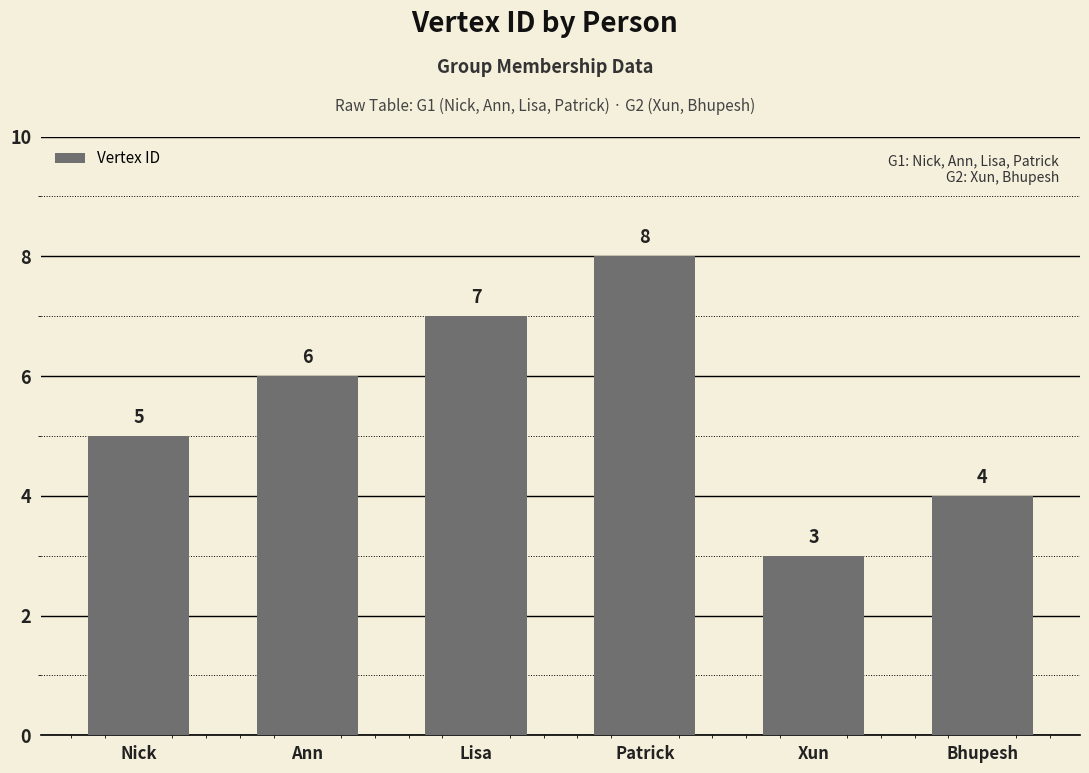

Rank the categories by value from highest to lowest.

Patrick, Lisa, Ann, Nick, Bhupesh, Xun